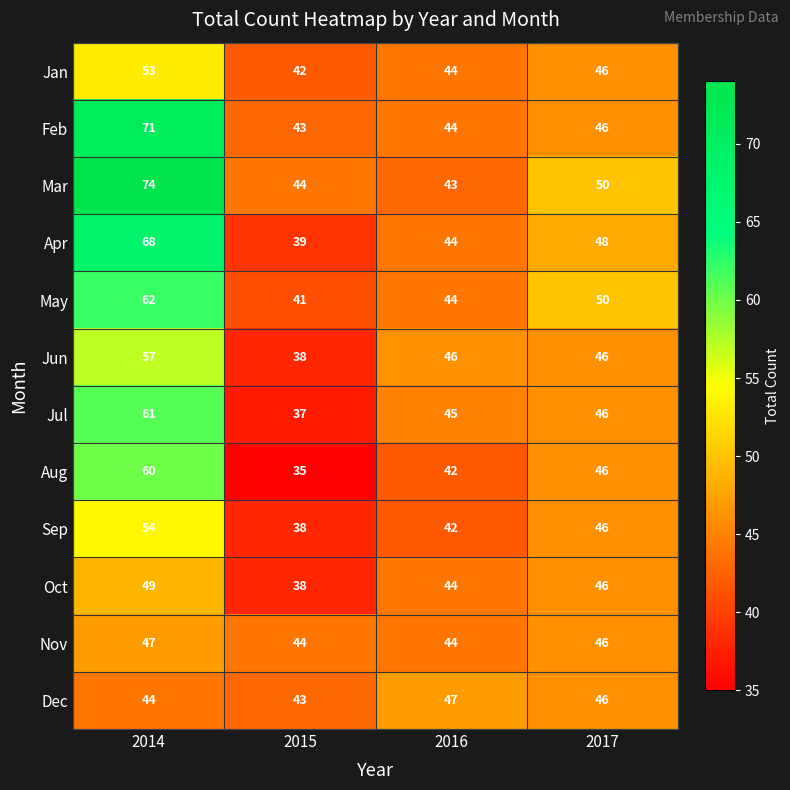

How many series are shown in this chart?

12